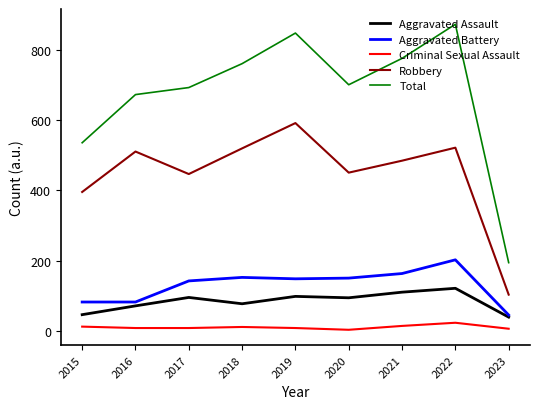

At which label is Total closest to 533?

2015